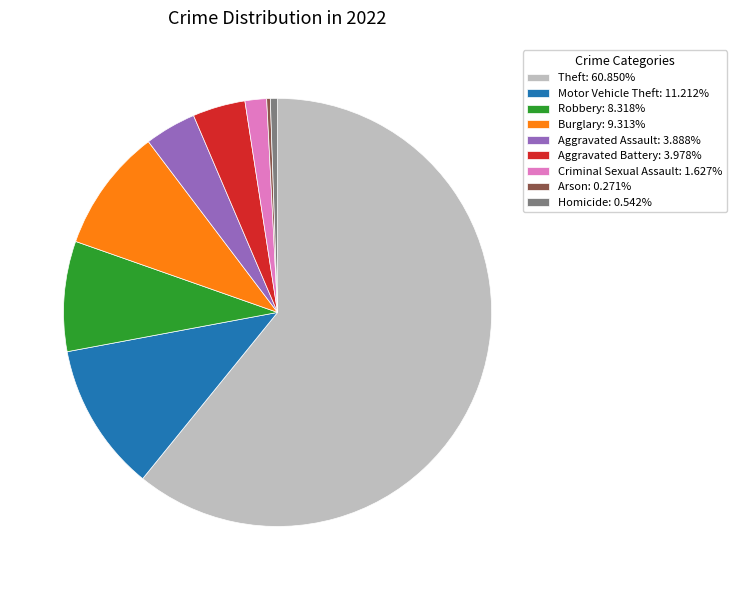

Does Theft: 60.850% account for over 50% of the chart?

Yes